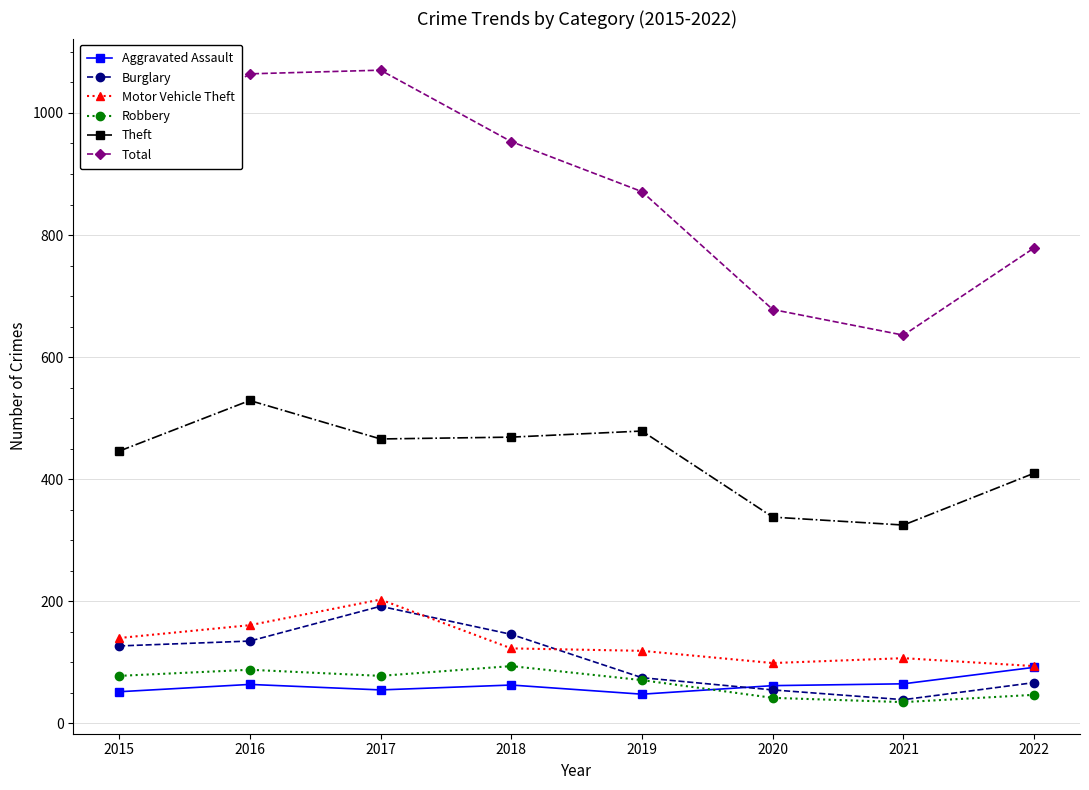

True or false: Total and Theft cross at least once.

False